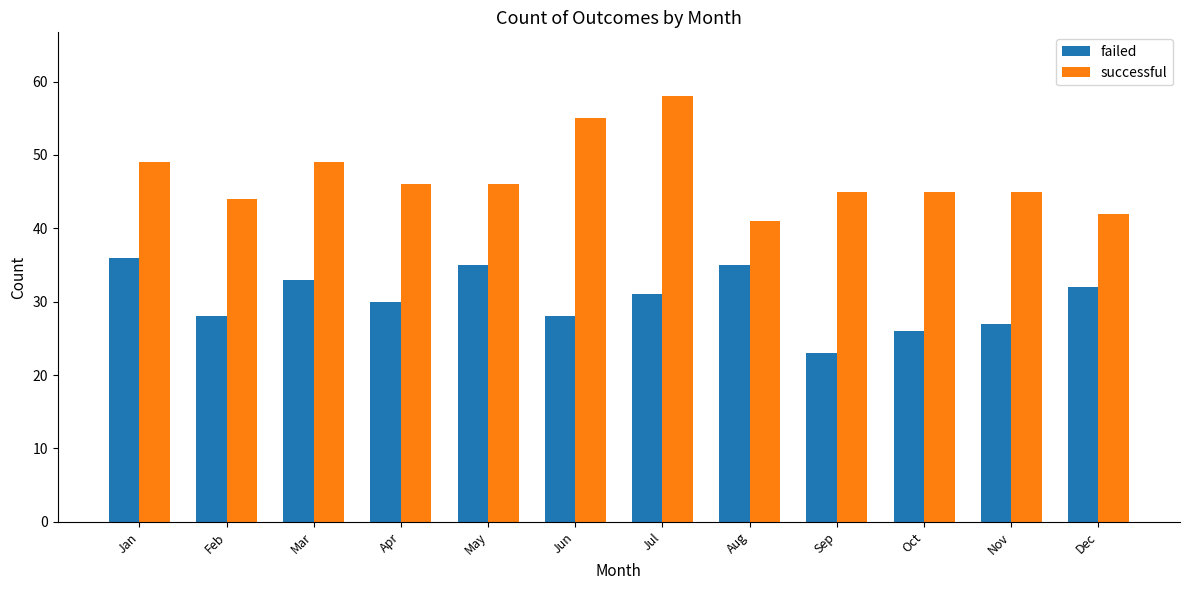

What is the value of the failed bar at the 10th from the left?

26